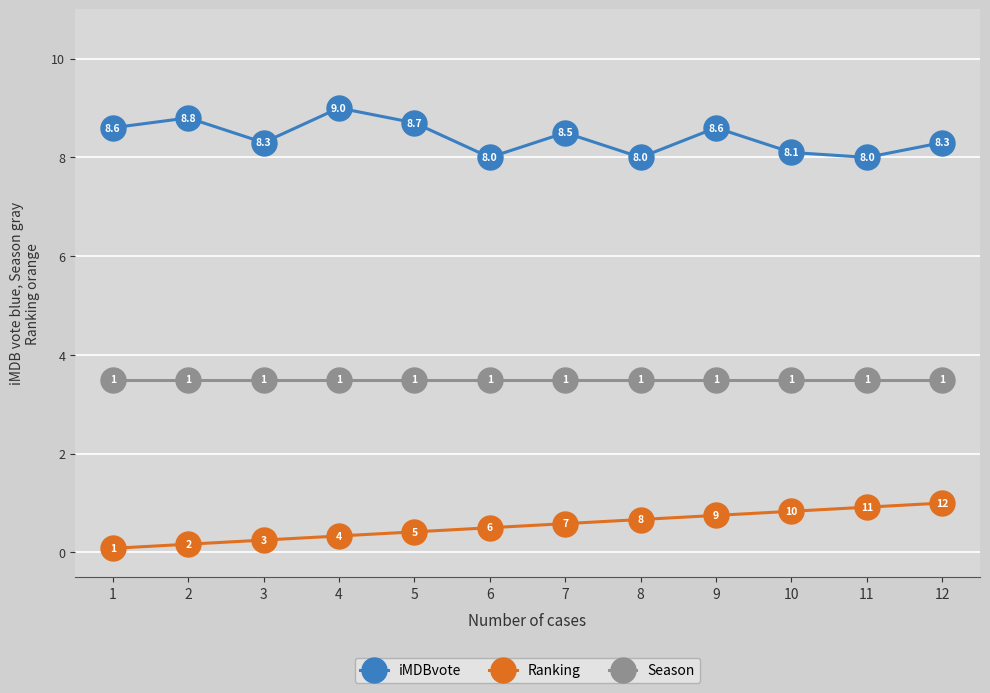

What is the value of the iMDBvote point at the 5th from the left?

8.7